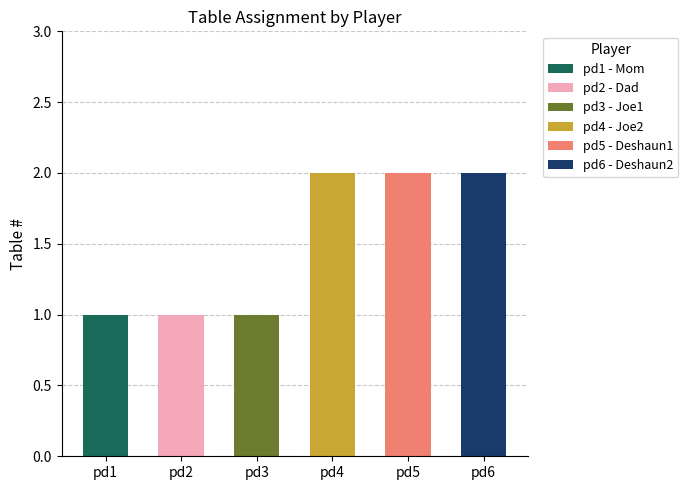

The chart shows a value of 2 at pd3. True or false?

False